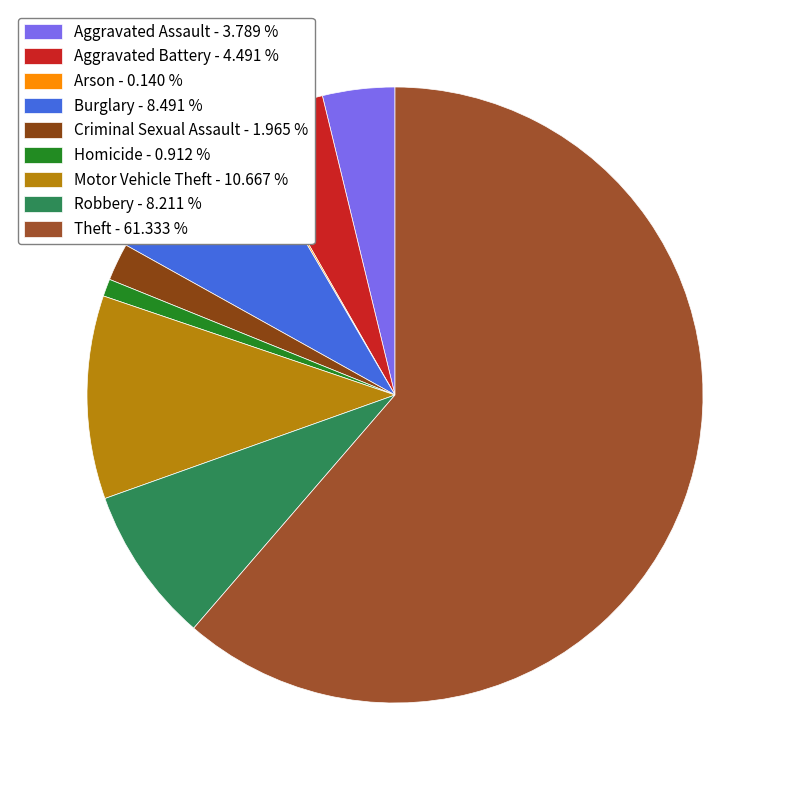

The Motor Vehicle Theft slice represents 22% of the pie. True or false?

False